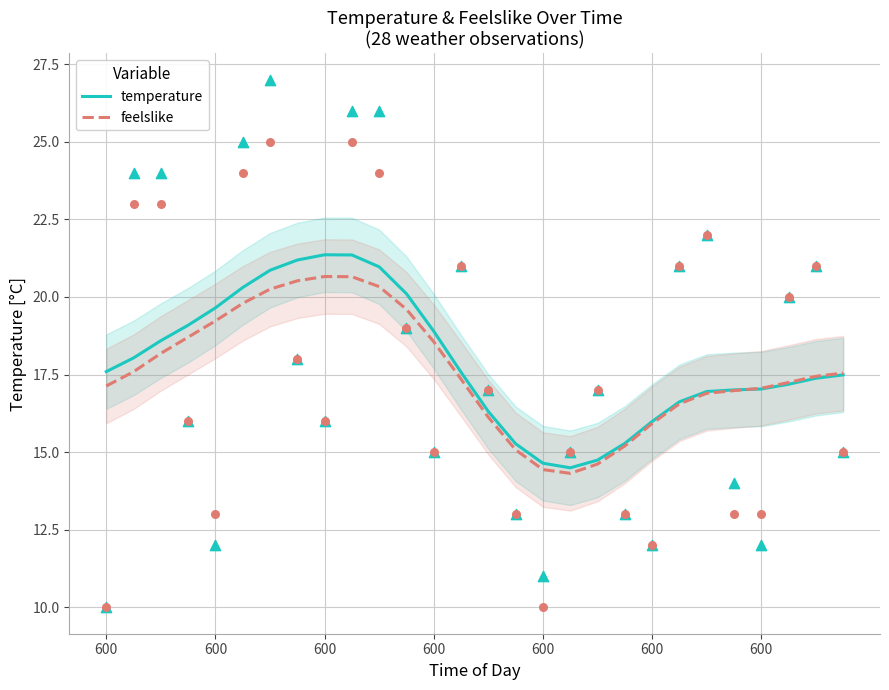

Which series contains the highest Y value?

temperature